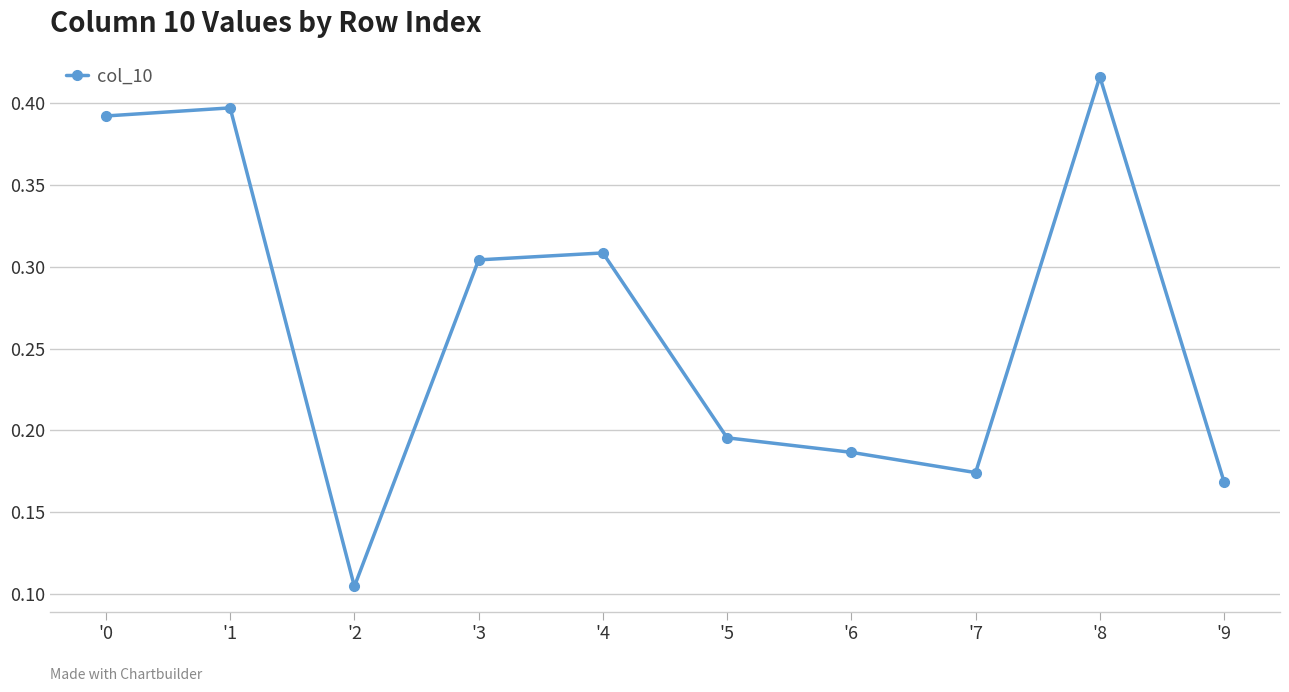

How many distinct data groups are displayed?

1